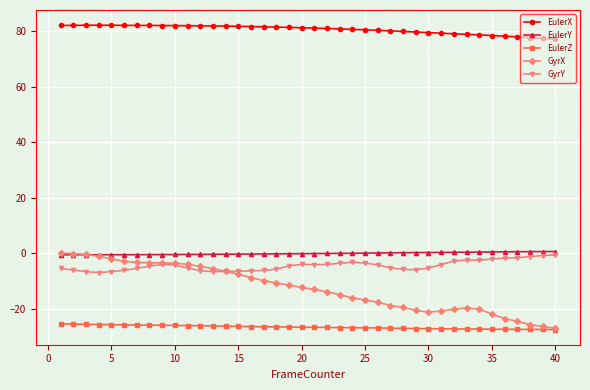

Which series has the widest spread of values?

GyrX